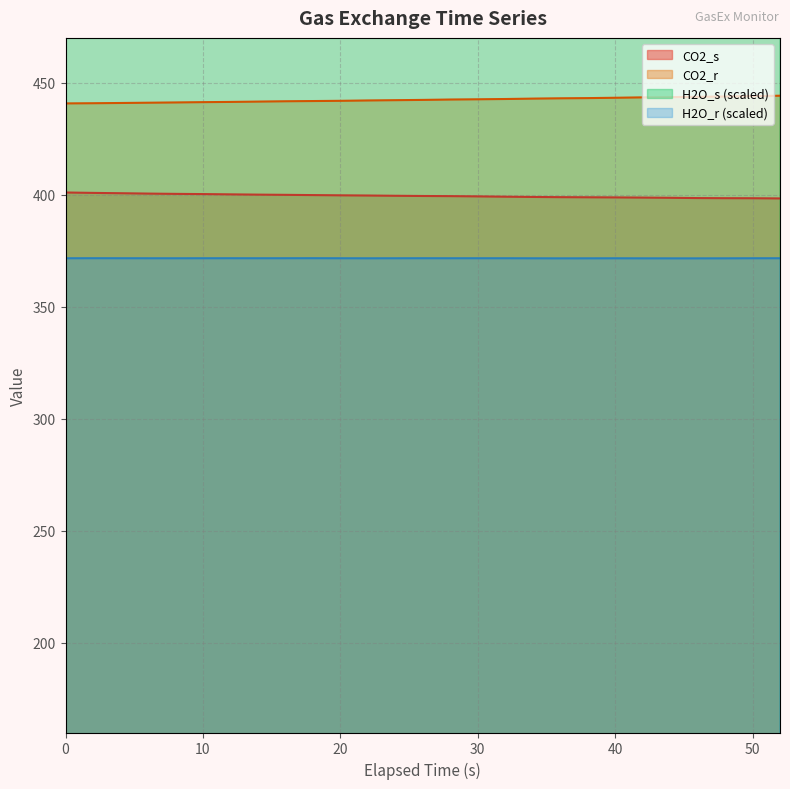

What is the sum of all H2O_r values?

10034.1